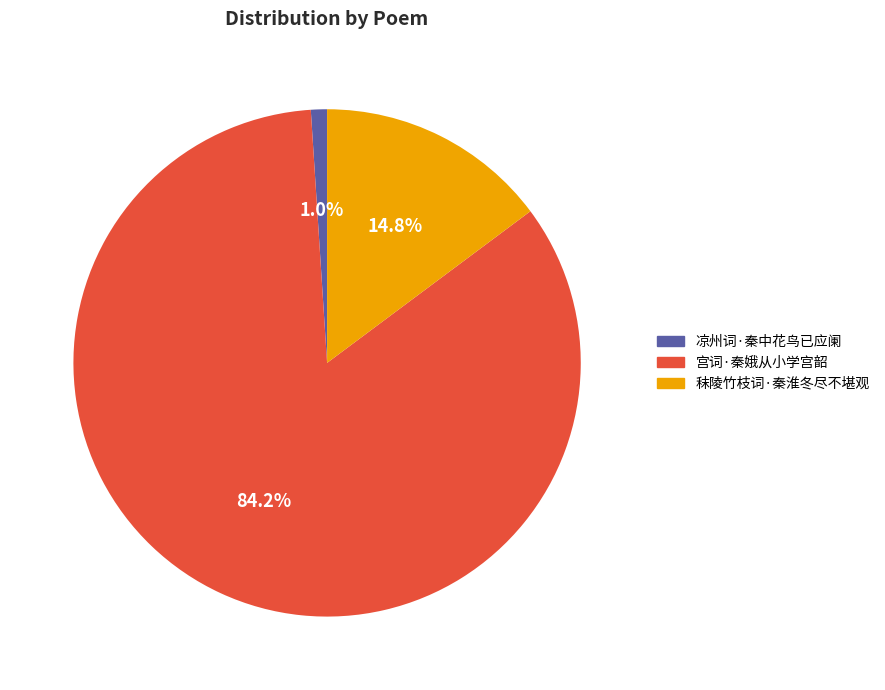

What percentage is NOT represented by 秣陵竹枝词·秦淮冬尽不堪观?

85.2%